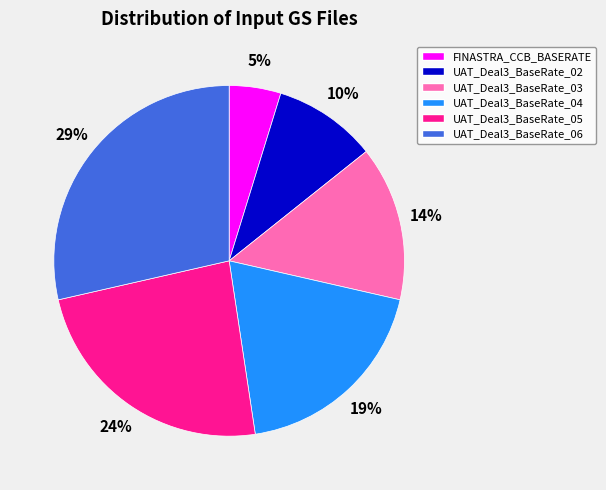

Is it true that UAT_Deal3_BaseRate_04 is 19% of the pie?

True